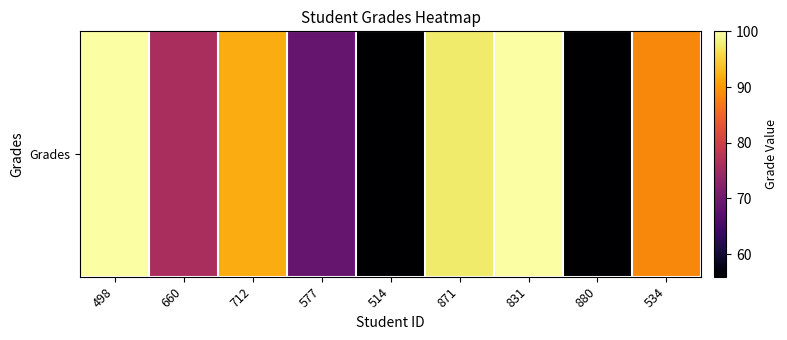

Rank the categories by value from lowest to highest.

514, 880, 577, 660, 534, 712, 871, 498, 831